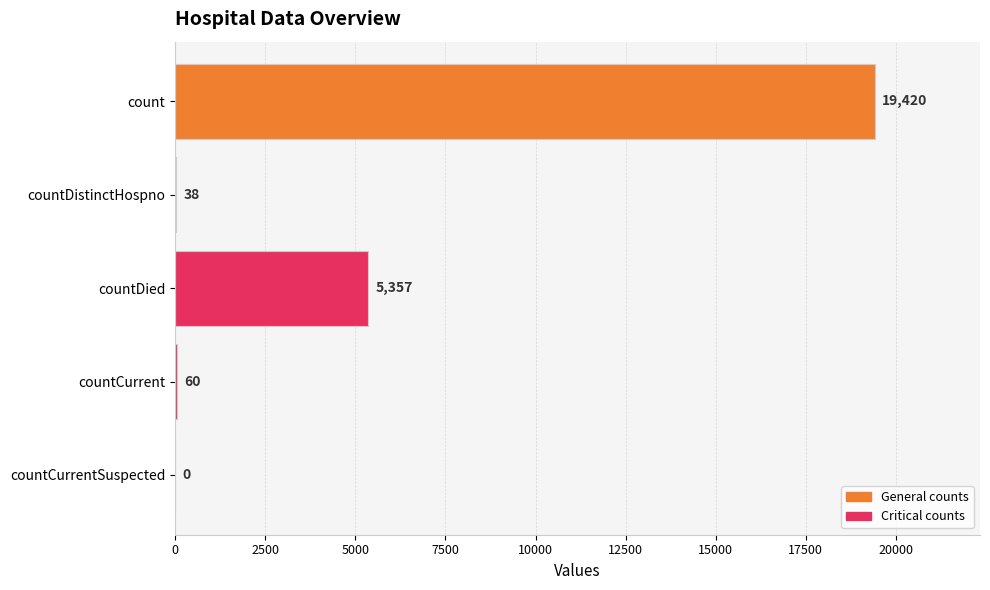

Reading top to bottom, transcribe all the data shown in this chart.

count=19420	countDistinctHospno=38	countDied=5357	countCurrent=60	countCurrentSuspected=0